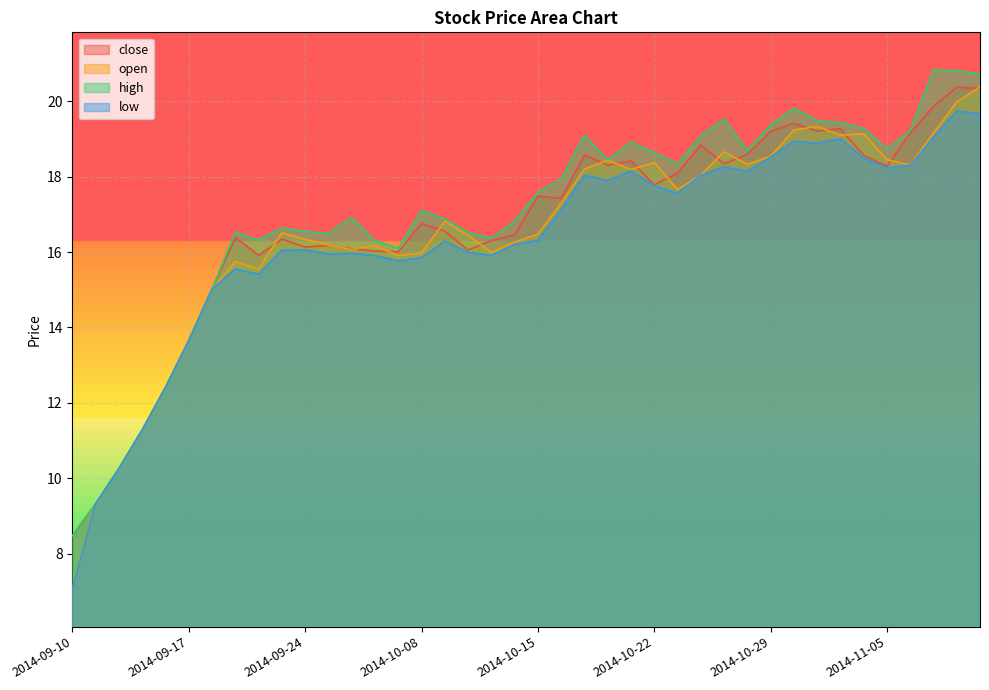

What is the sum of the open values at 2014-10-24 and 2014-09-16?

30.5